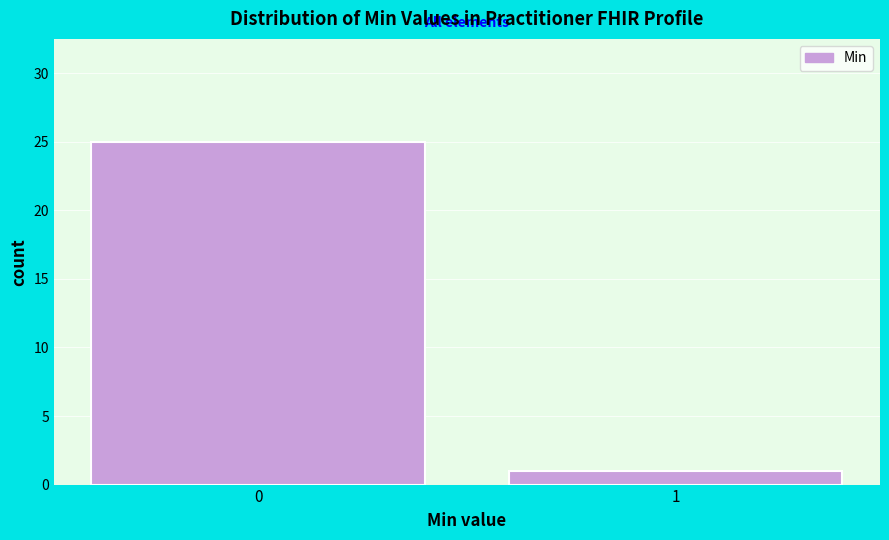

Reading left to right, what are all the values shown in this chart?

25	1